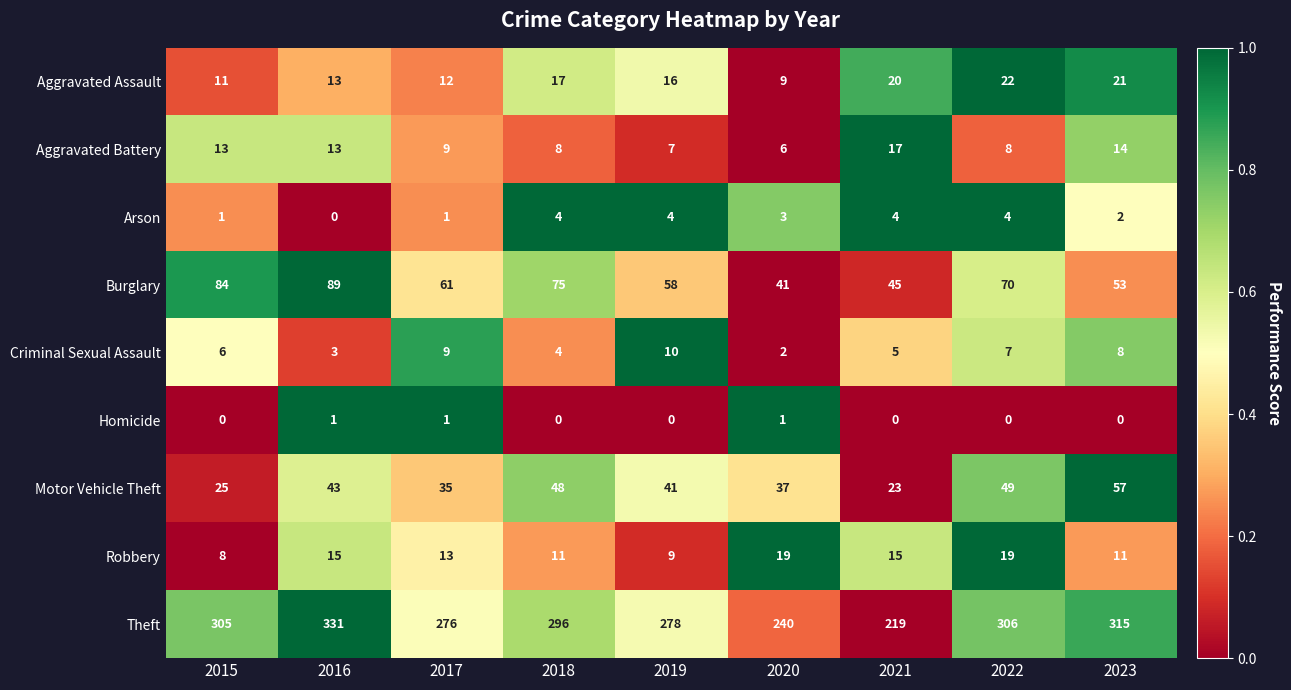

Rank the series at 2020 from highest to lowest value.

Theft, Burglary, Motor Vehicle Theft, Robbery, Aggravated Assault, Aggravated Battery, Arson, Criminal Sexual Assault, Homicide